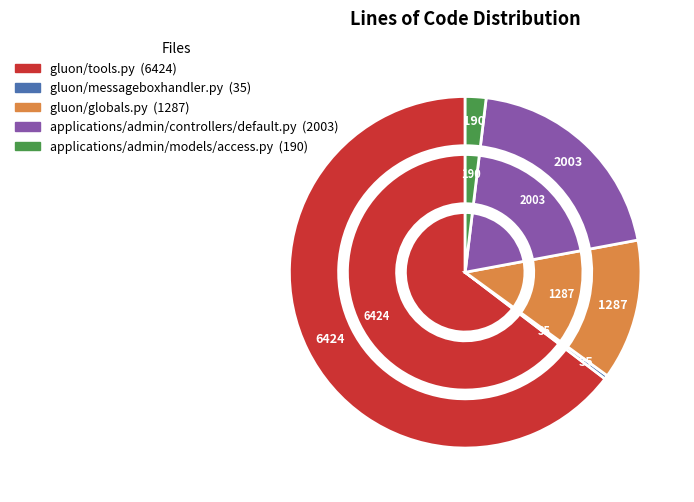

Does any single category account for the majority?

Yes